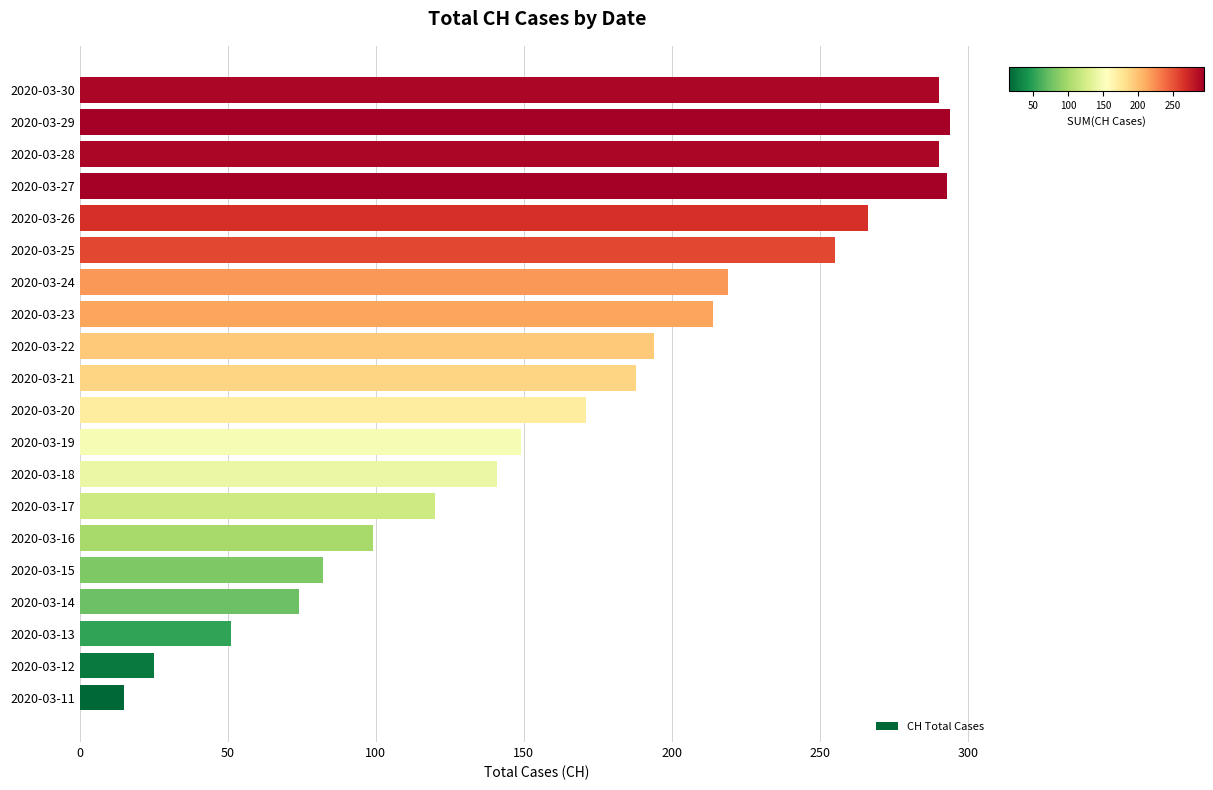

What is the change in value from 2020-03-20 to 2020-03-26?

+95